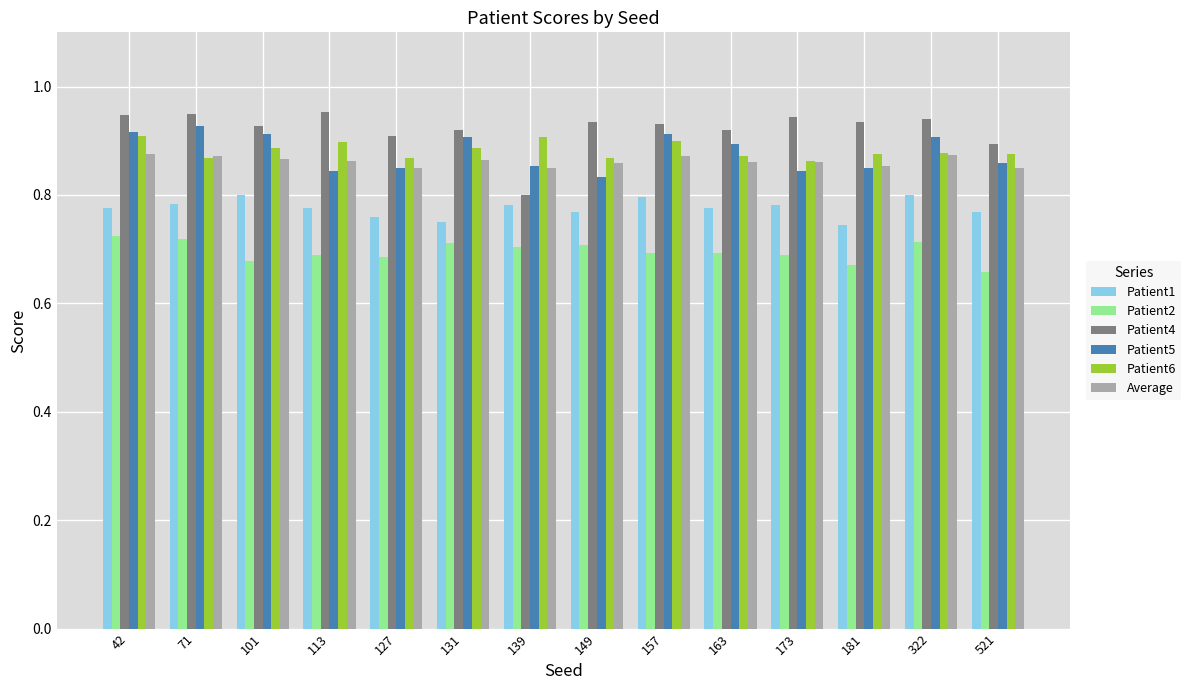

Count the Average values in the range 0 to 1.

14